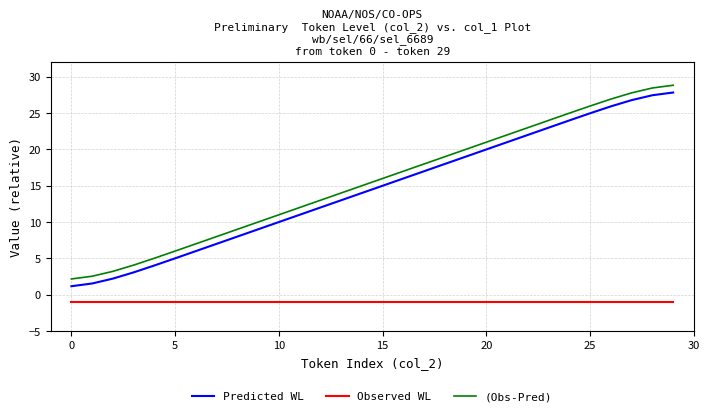

True or false: Observed WL and Predicted WL cross at least once.

False